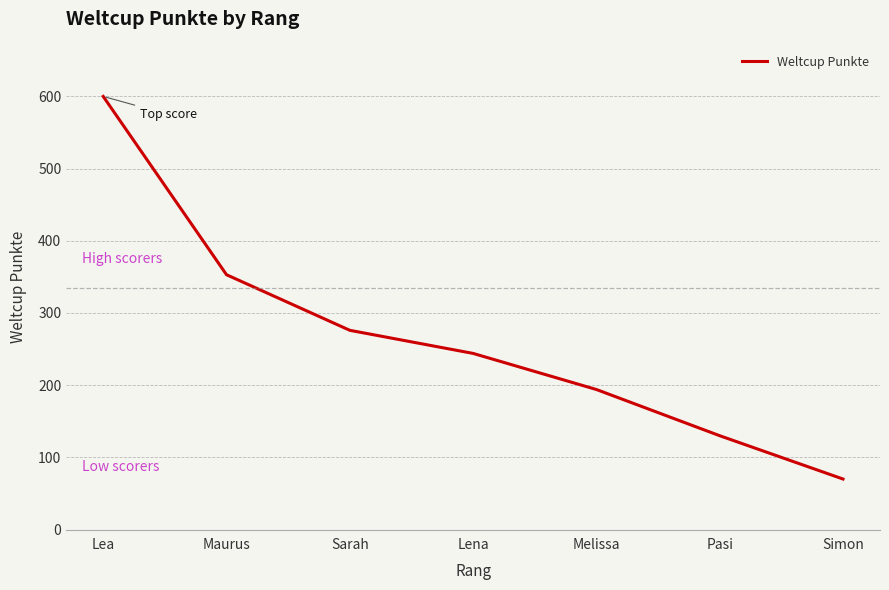

List the labels in order of value, smallest first.

Simon, Pasi, Melissa, Lena, Sarah, Maurus, Lea